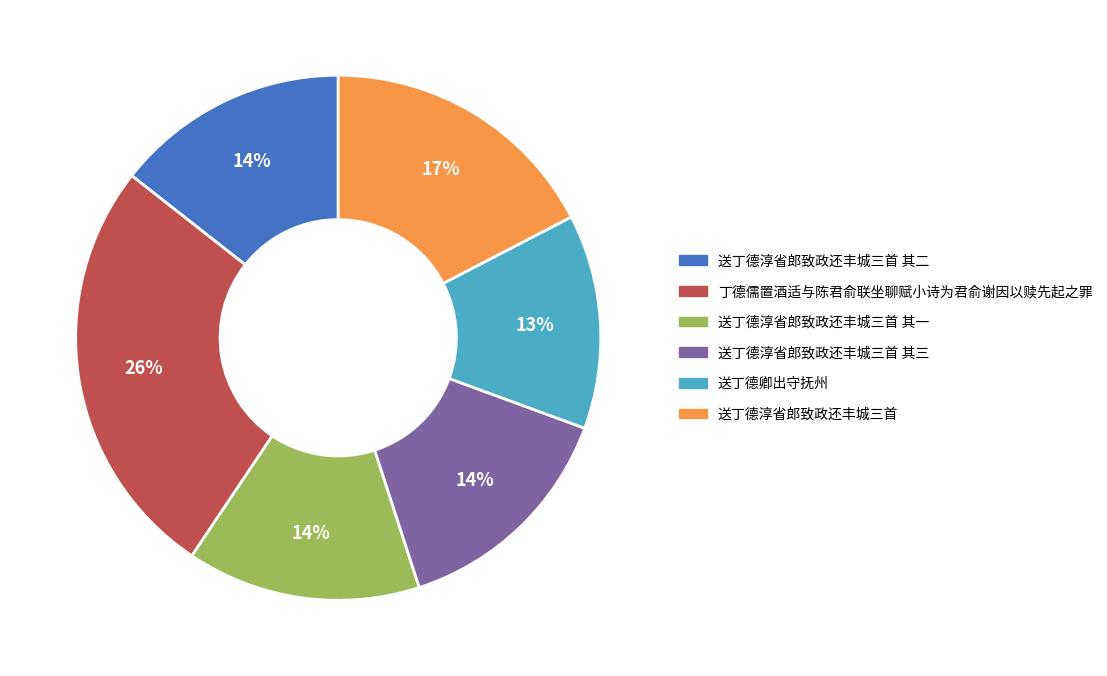

To the nearest percent, what is the average slice percentage?

17%